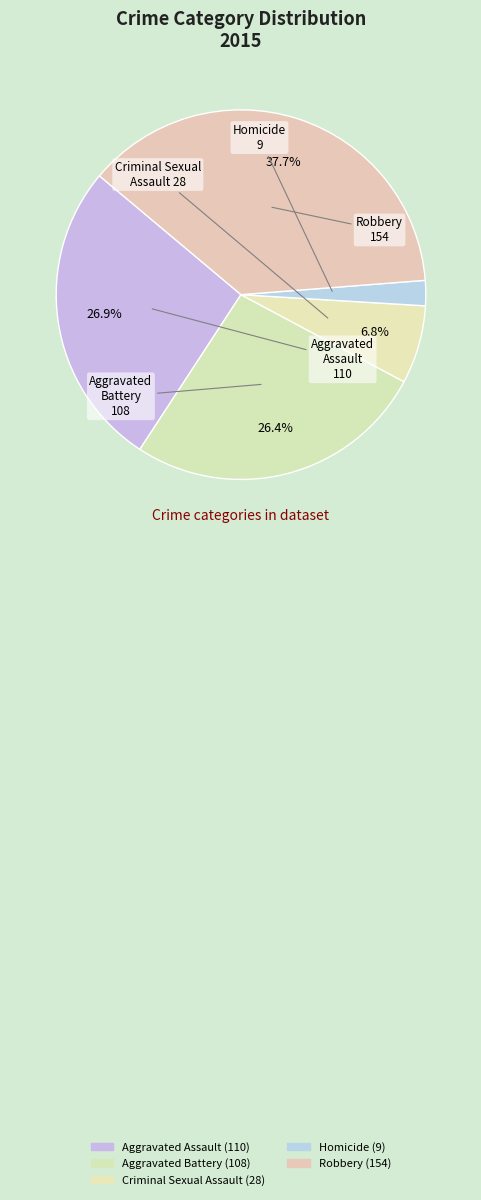

What is the smallest slice in the pie chart?

Homicide